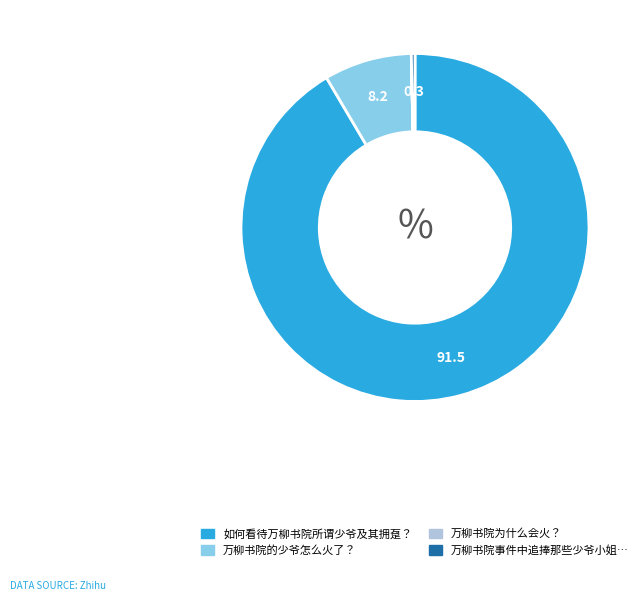

Does any single category account for the majority?

Yes